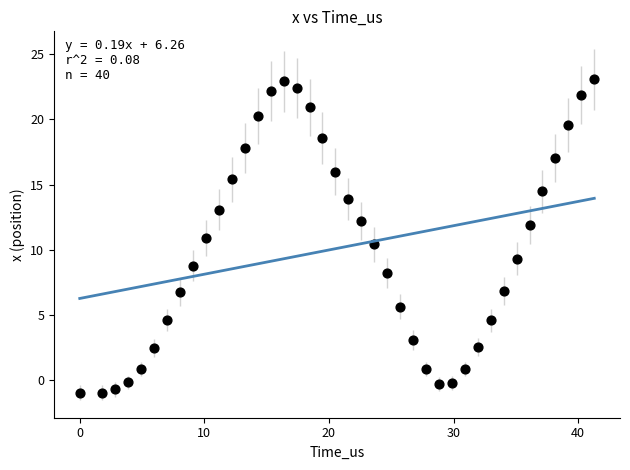

What is the range of Y values (max minus min)?

24.0